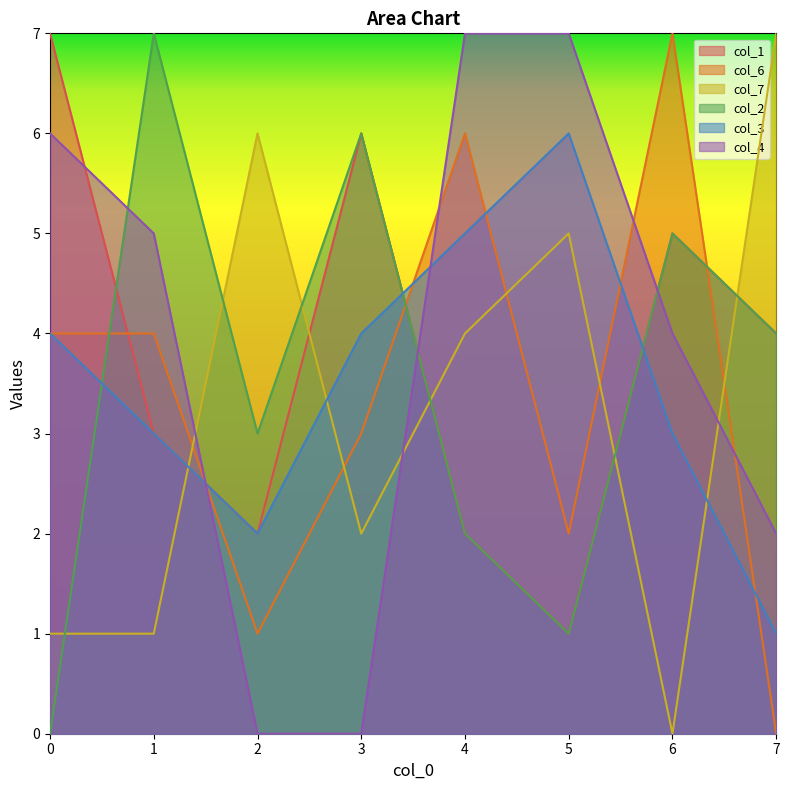

Rank the series by their maximum value, from highest to lowest.

col_1, col_6, col_7, col_2, col_4, col_3